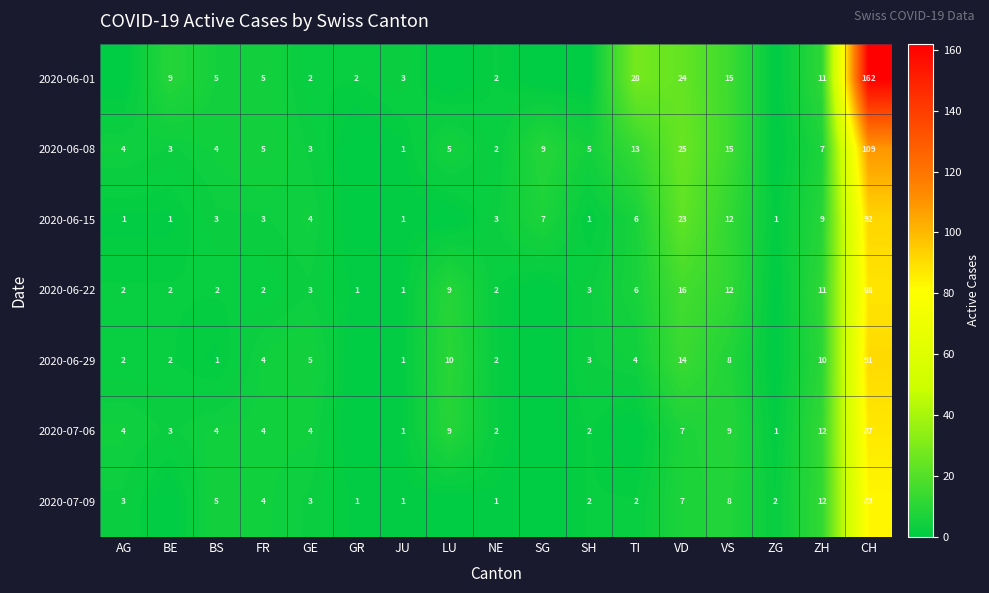

Is the value of 2020-06-29 at AG greater than the value of 2020-07-09 at CH?

No